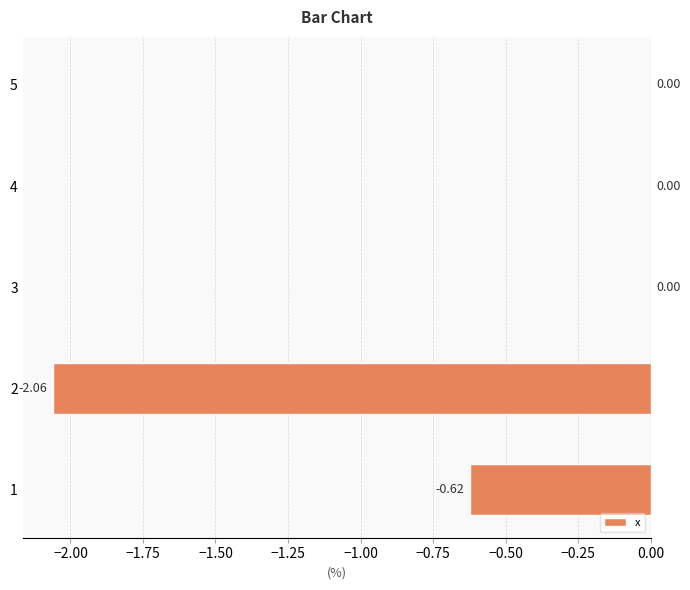

How many data points does each series have?

5